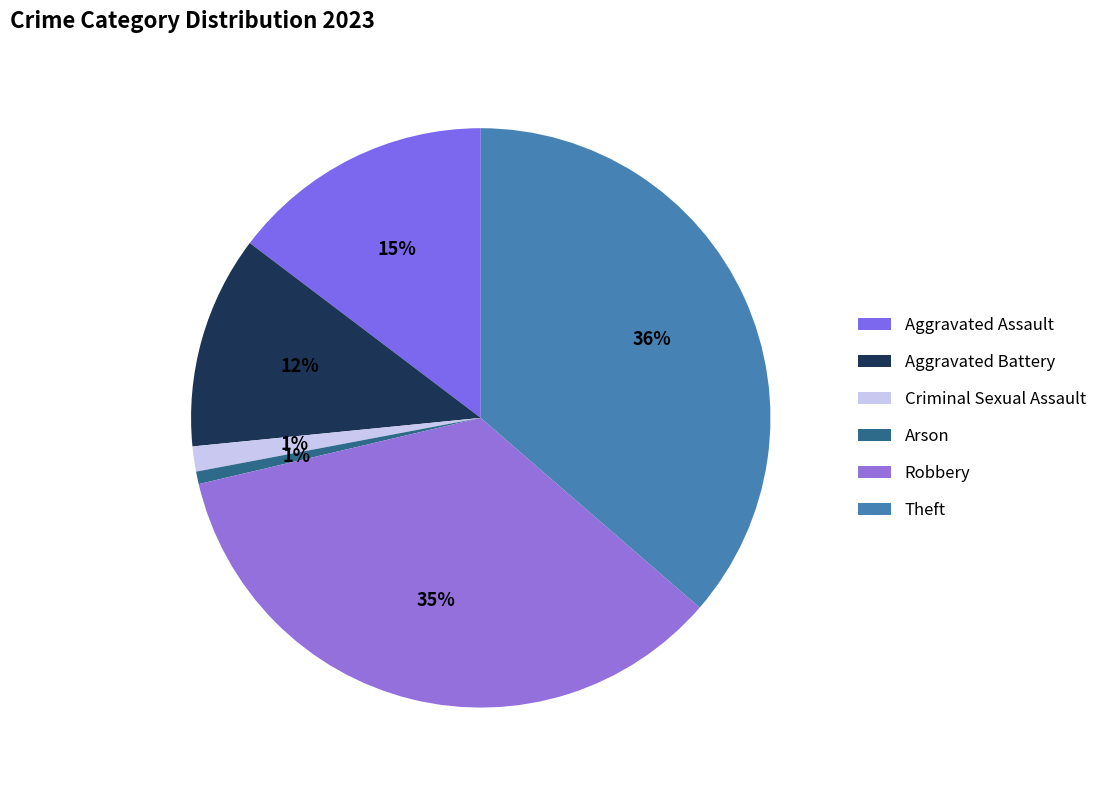

The Robbery slice represents 35% of the pie. True or false?

True